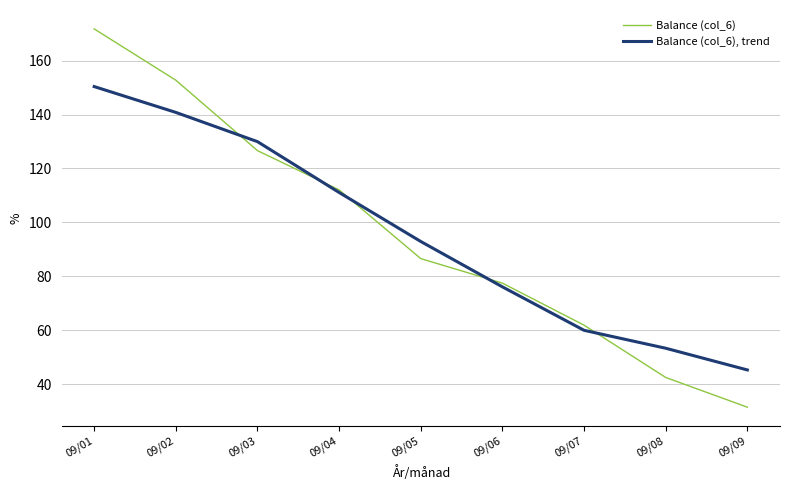

Is it true that Balance (col_6) equals 26.3 at 09/08?

False